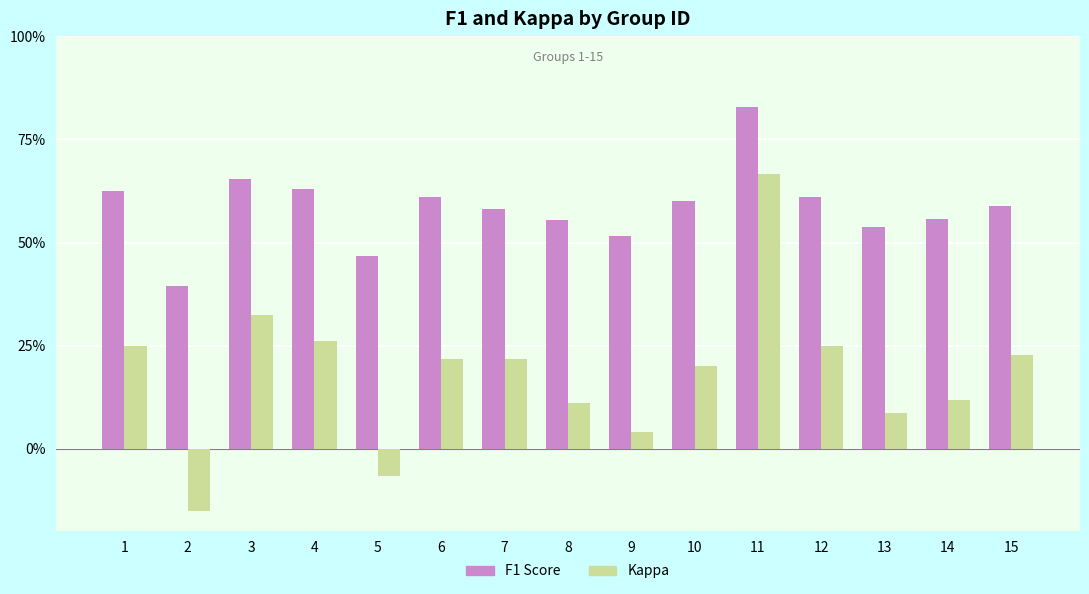

Reading left to right, list all the values displayed in this chart.

F1 Score: 1=0.6	2=0.4	3=0.7	4=0.6	5=0.5	6=0.6	7=0.6	8=0.6	9=0.5	10=0.6	11=0.8	12=0.6	13=0.5	14=0.6	15=0.6
Kappa: 1=0.2	2=-0.1	3=0.3	4=0.3	5=-0.1	6=0.2	7=0.2	8=0.1	9=0.0	10=0.2	11=0.7	12=0.2	13=0.1	14=0.1	15=0.2